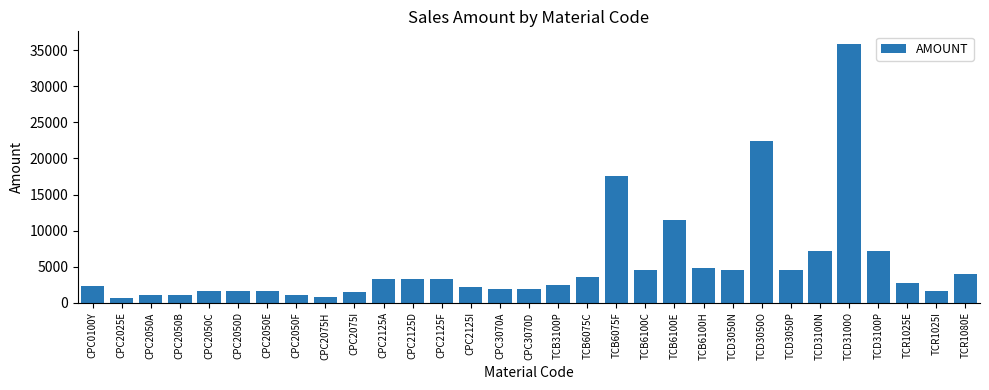

What value does the data have at TCR1080E?

3944.2